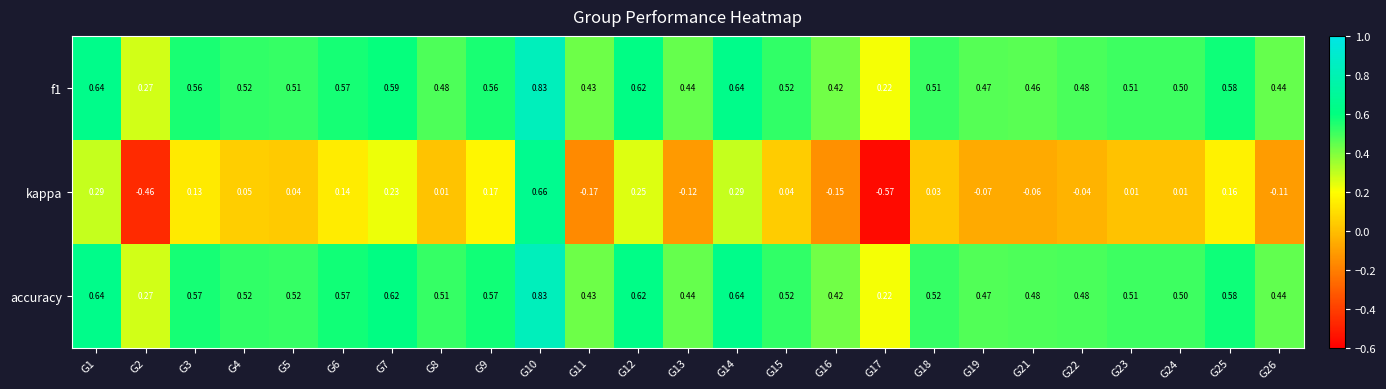

Is the value of accuracy at G7 greater than the value of kappa at G11?

Yes